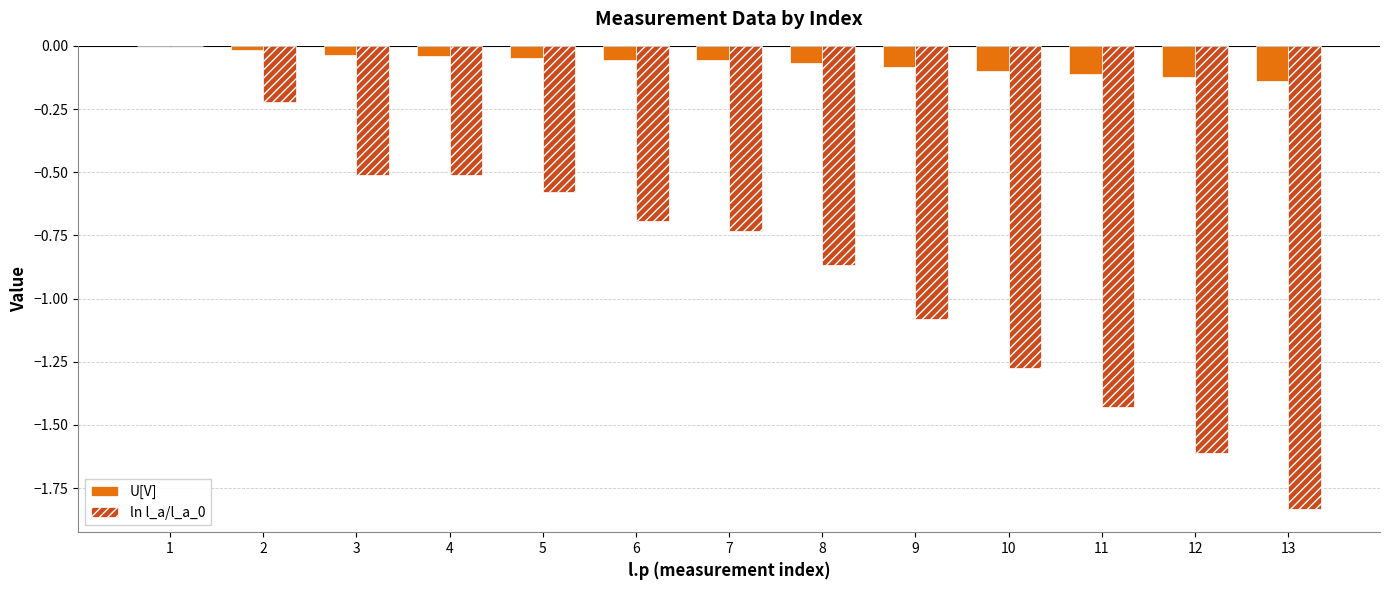

The ln l_a/l_a_0 series shows -0.7 at 7. True or false?

True